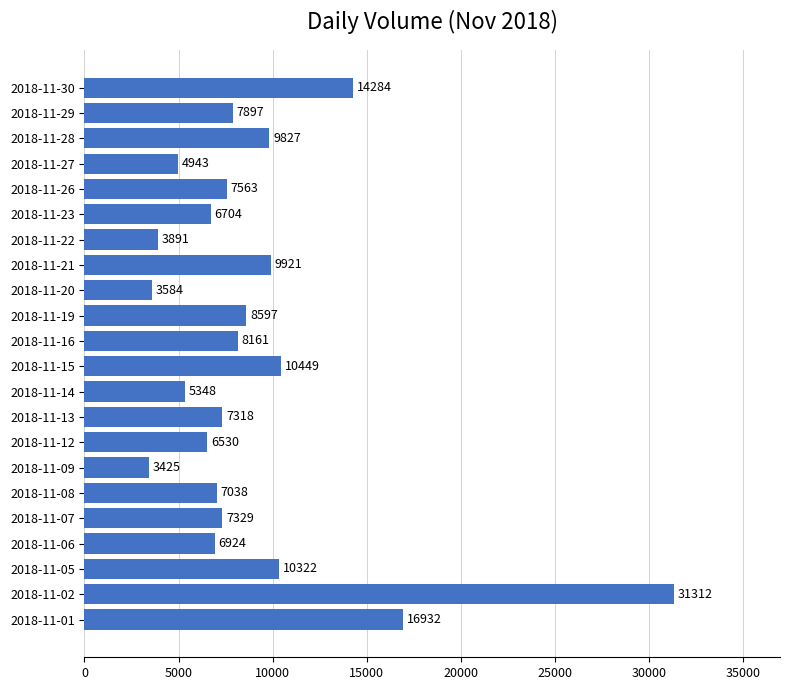

True or false: the data shows 4653.5 at 2018-11-21.

False